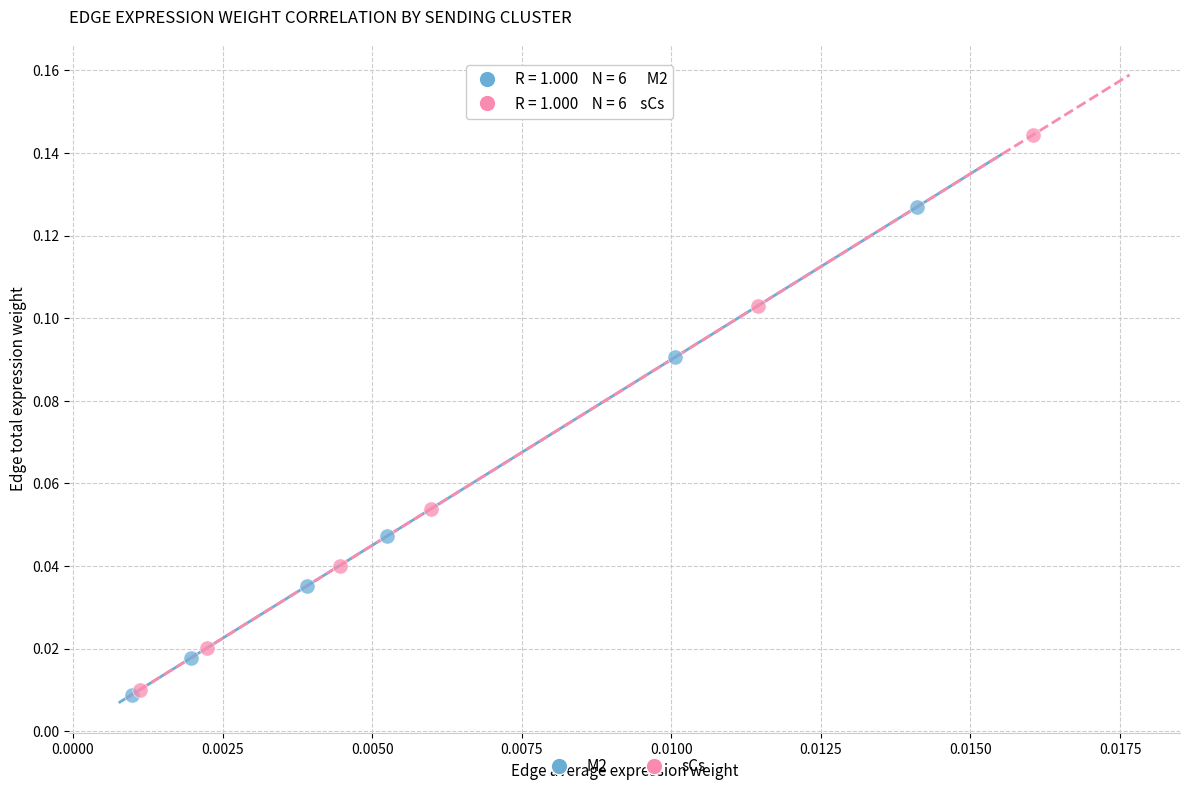

Which series has the largest Y range (max minus min)?

sCs